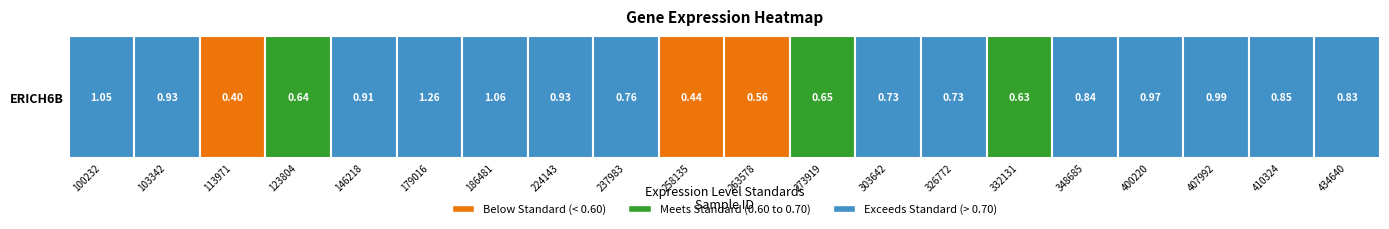

The chart shows a value of 1.6 at 7. True or false?

False